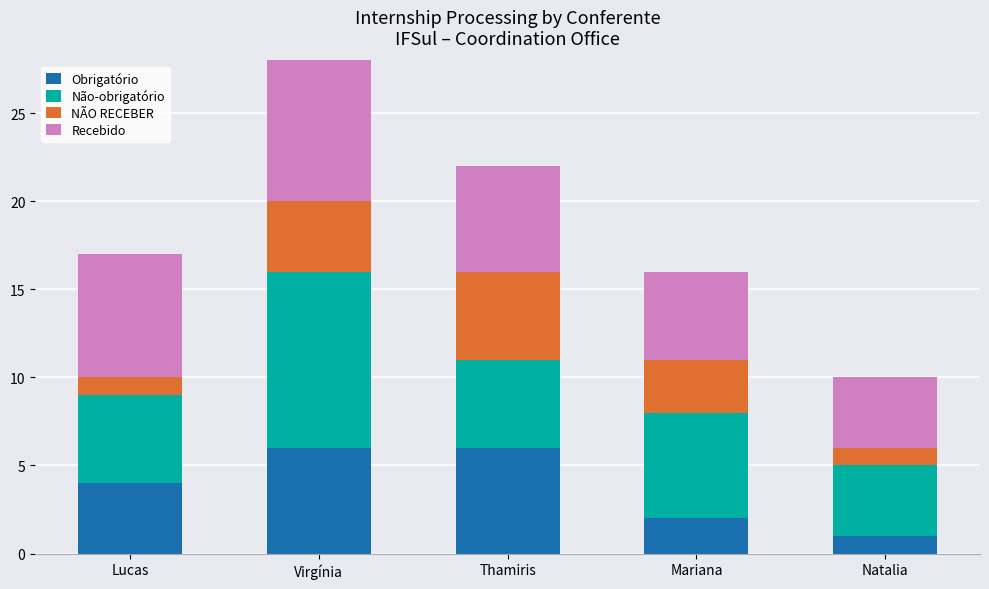

Which category has the lowest value in the Obrigatório series?

Natalia